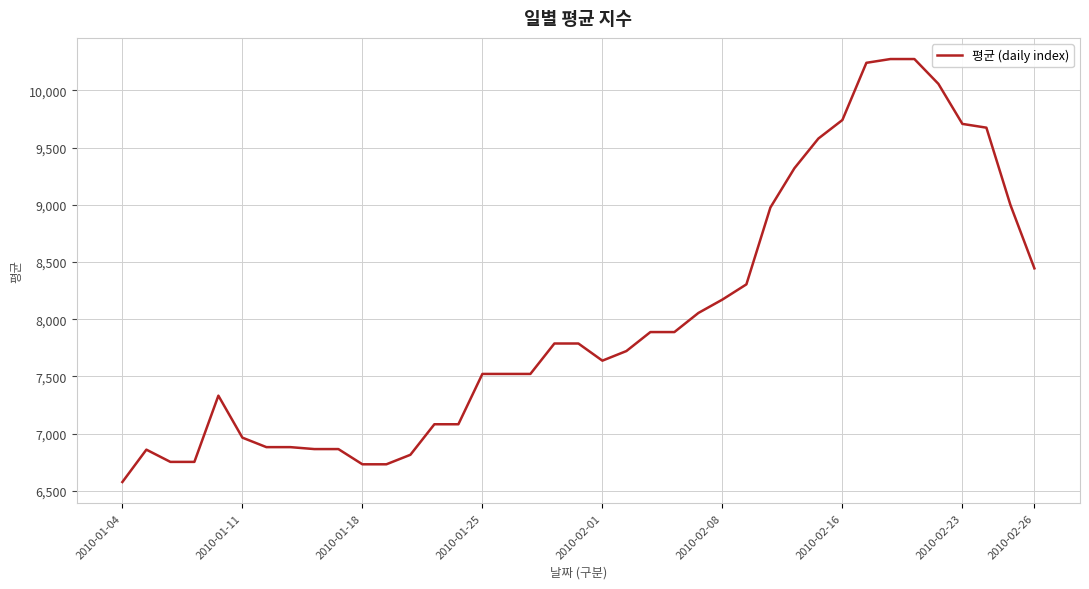

What is the maximum value shown in the chart?

10275